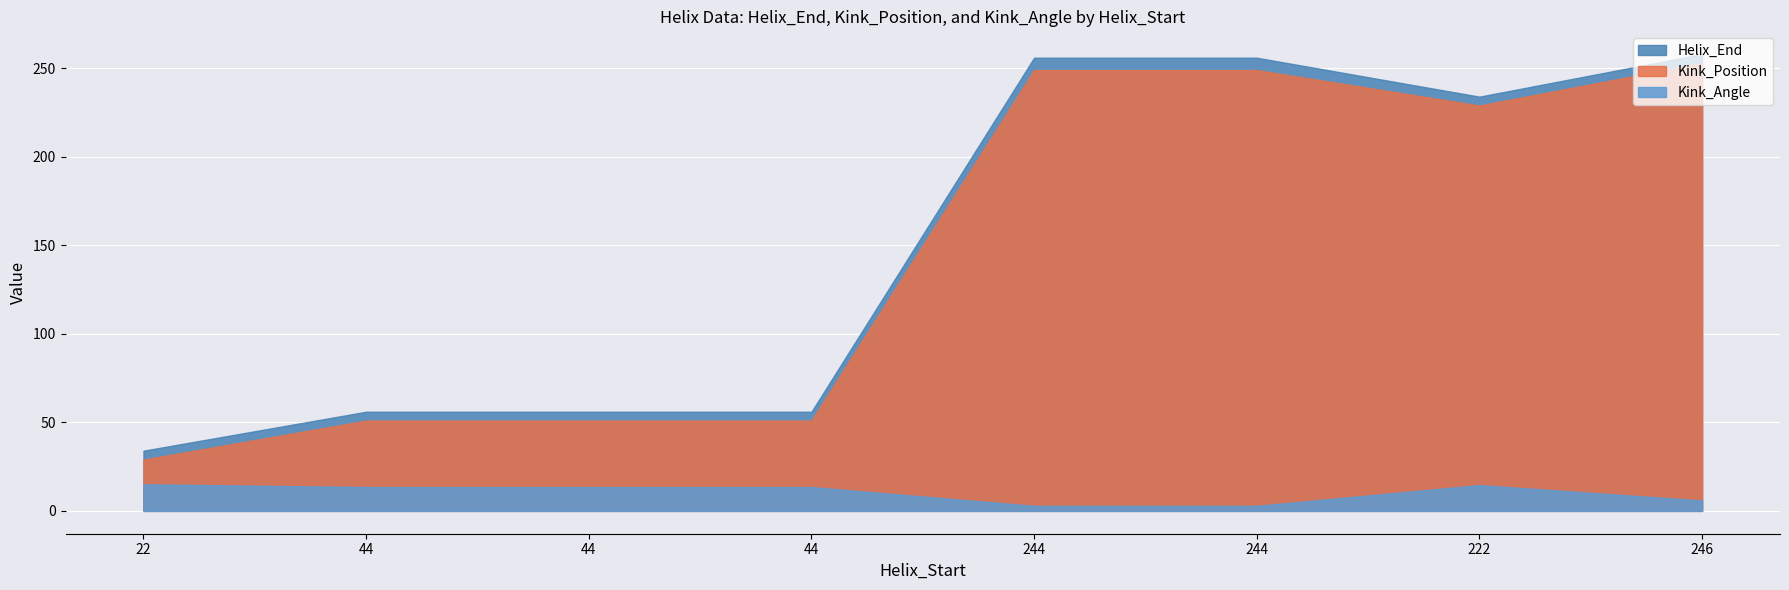

True or false: Kink_Angle and Kink_Position intersect in this chart.

False